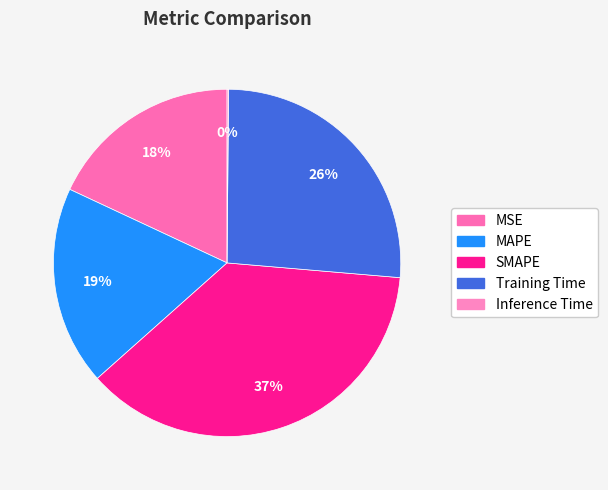

Count the number of slices in the pie.

5